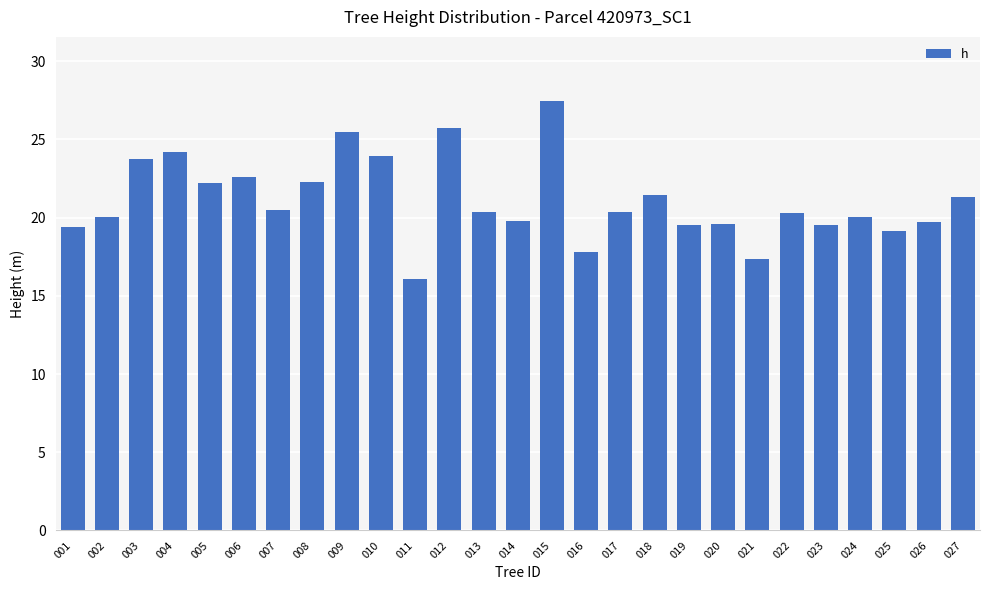

What is the difference between the values at 024 and 023?

0.5